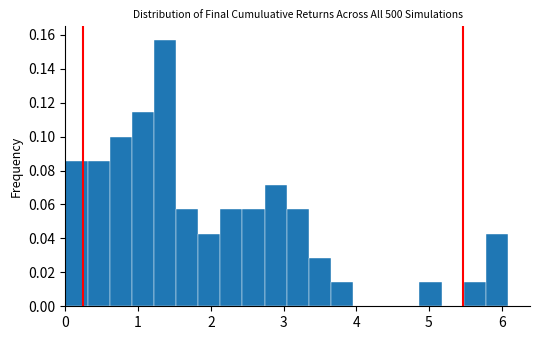

Read against the x-axis, roughly where is the centre of the tallest bar?

1.4